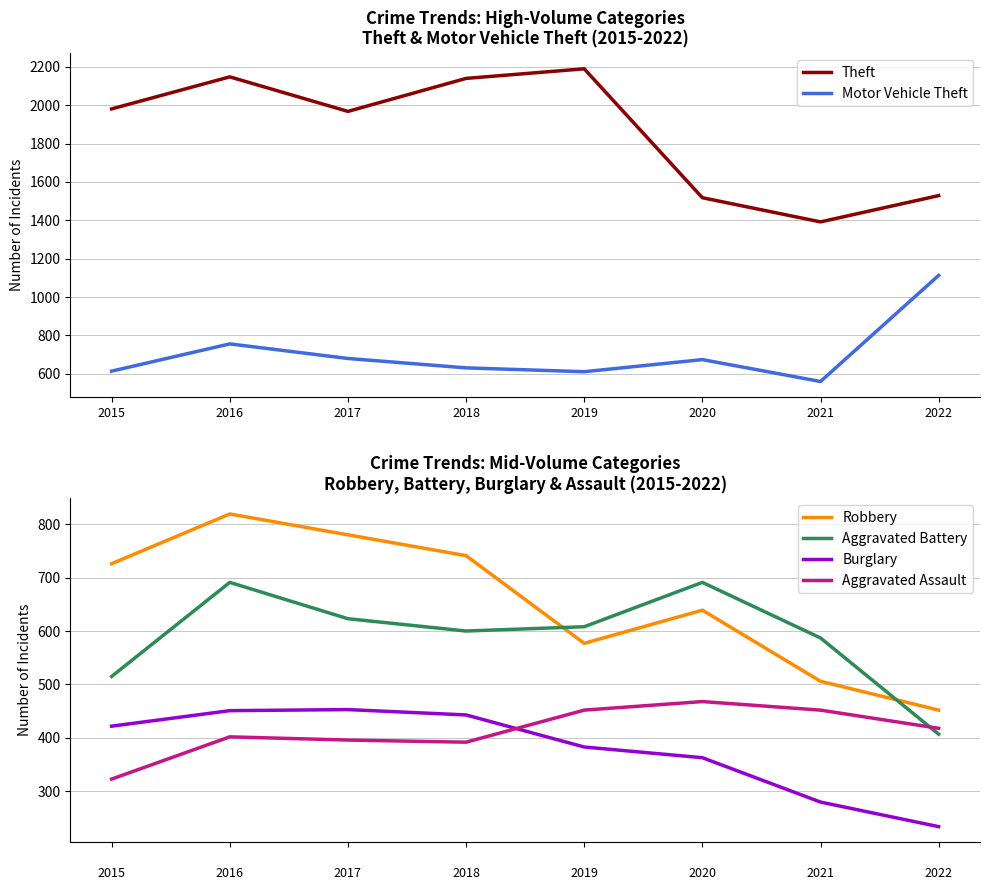

What is the minimum value shown in the chart?

234